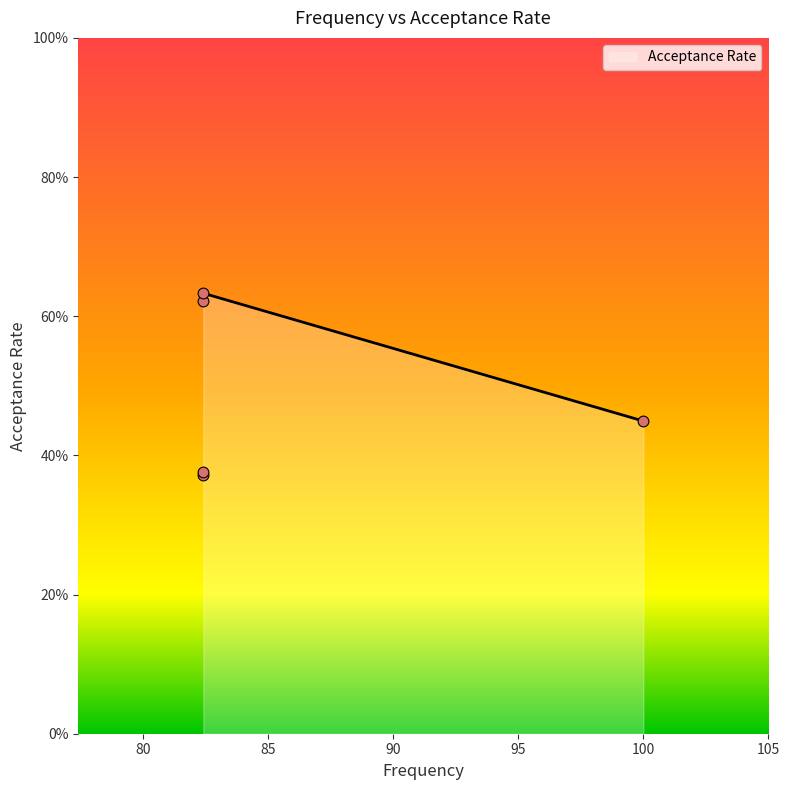

Which has a higher value, 82.4 or 82.4?

82.4